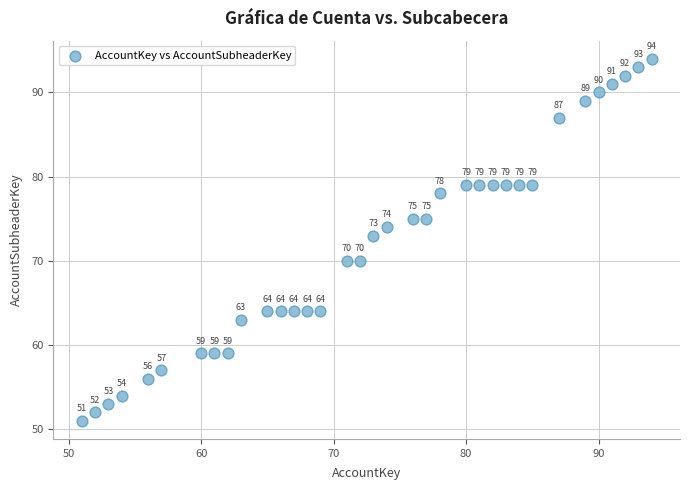

What Y value in the scatter plot is closest to 72?

73